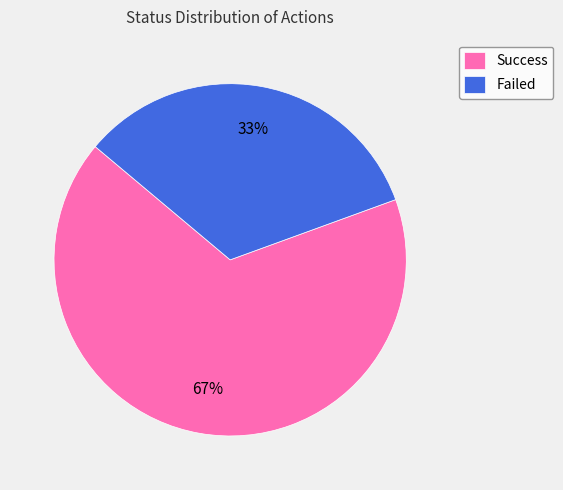

Is the sum of Success and Failed greater than half?

Yes